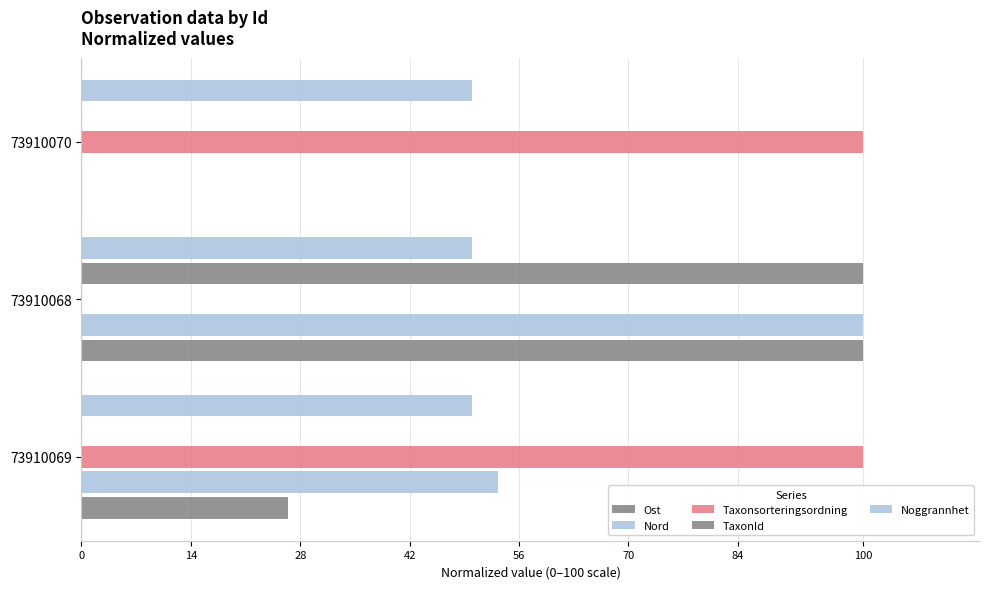

What is the difference between the maximum and minimum values in the Ost series?

100.0